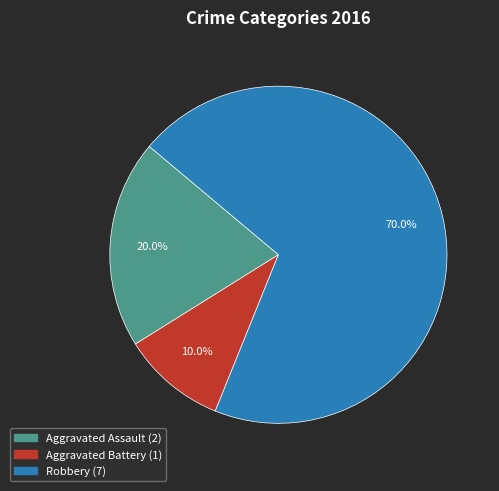

How many segments does this pie chart have?

3